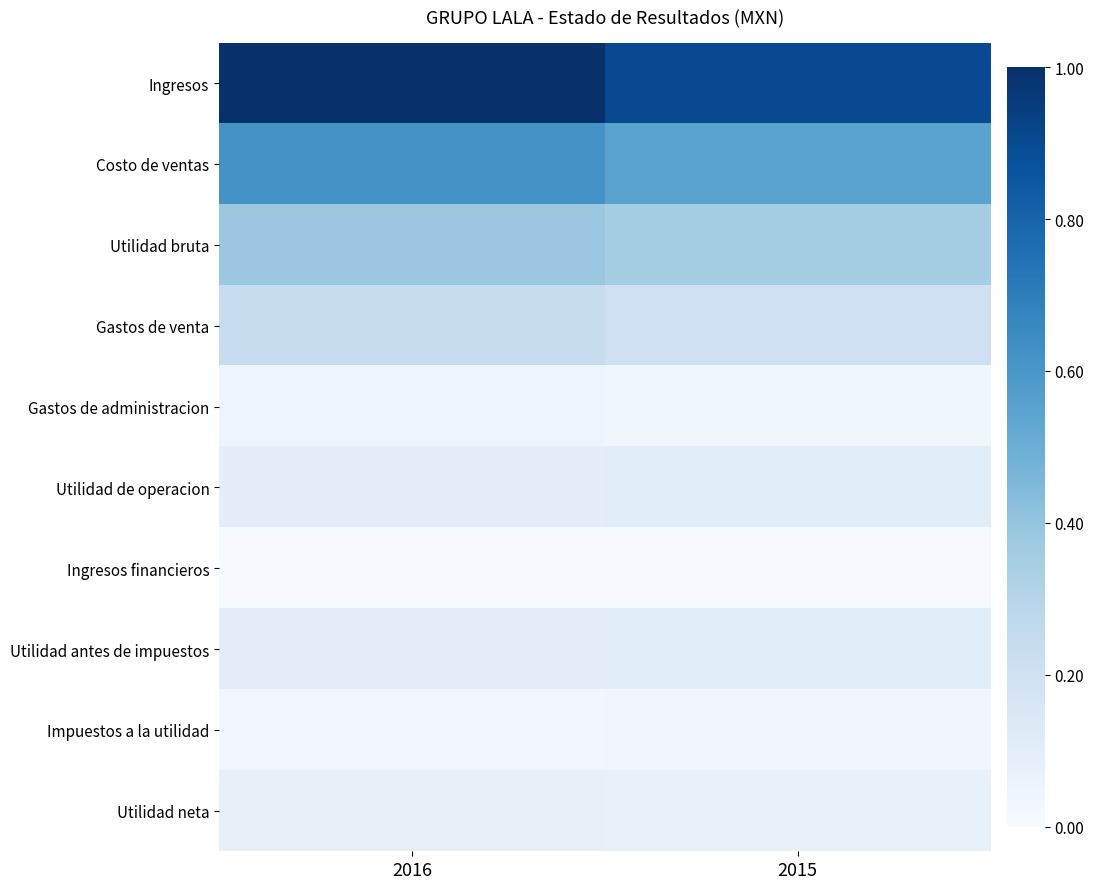

At which category is the sum across all series the highest?

2016